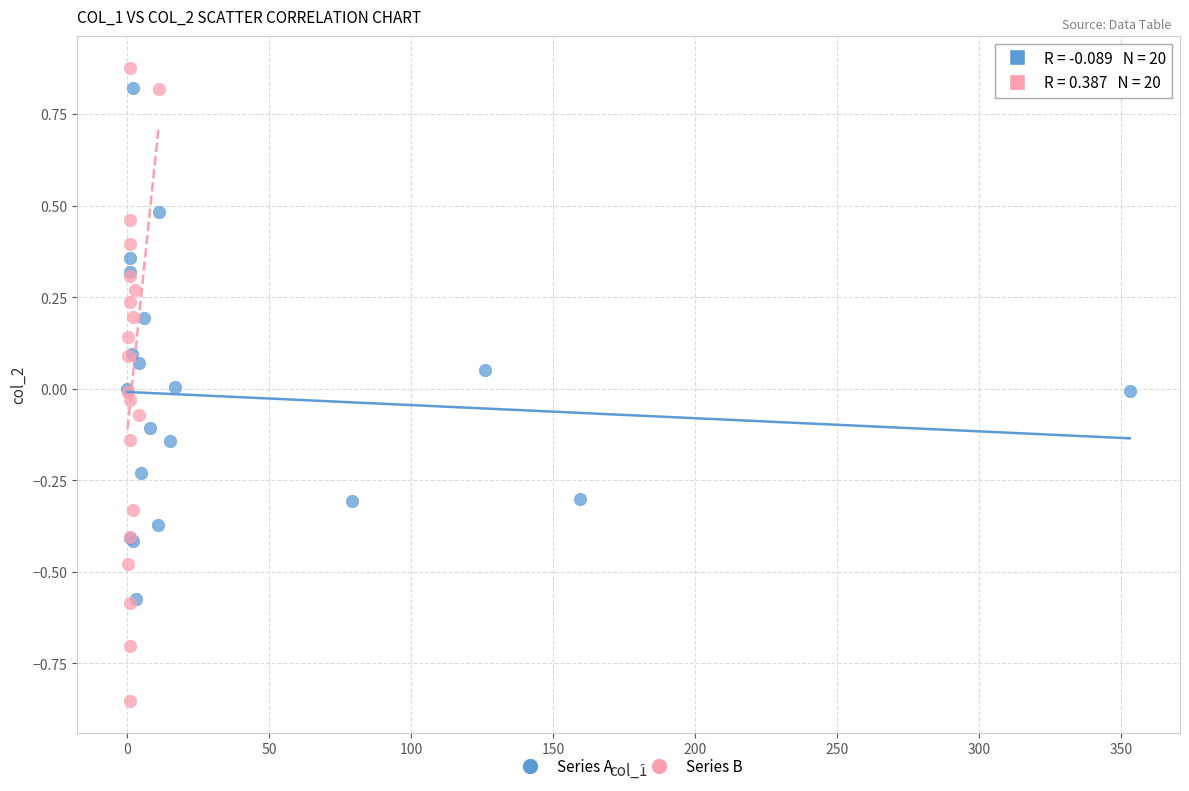

Which series has the widest spread of Y values?

Series B